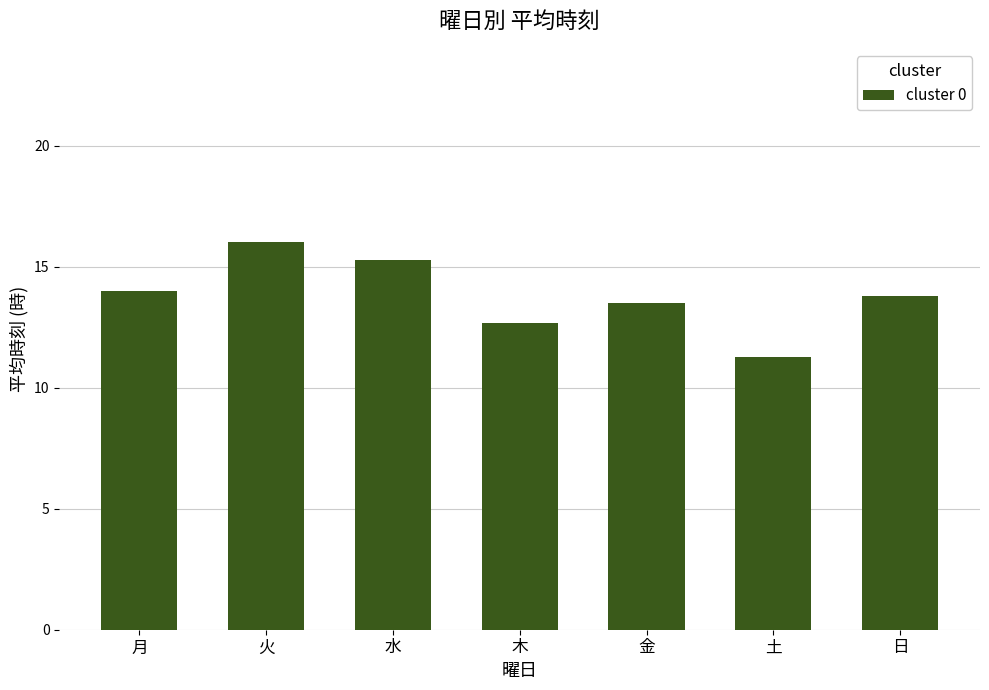

What is the change in value from 月 to 日?

-0.2